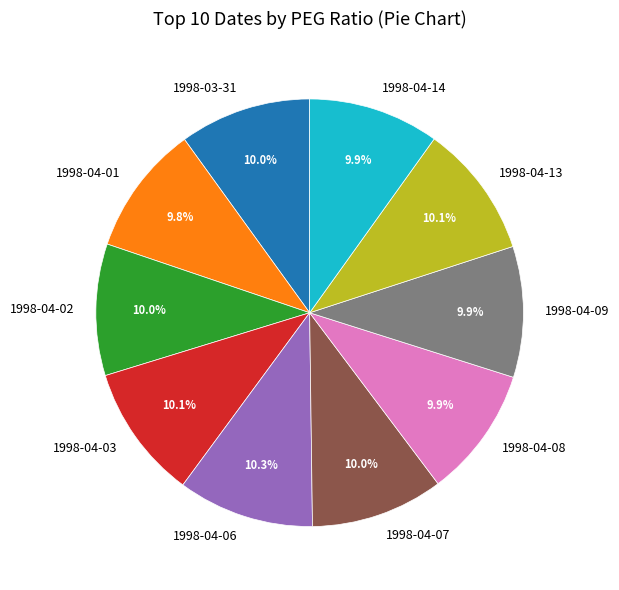

What percentage is NOT represented by 1998-03-31?

90.0%